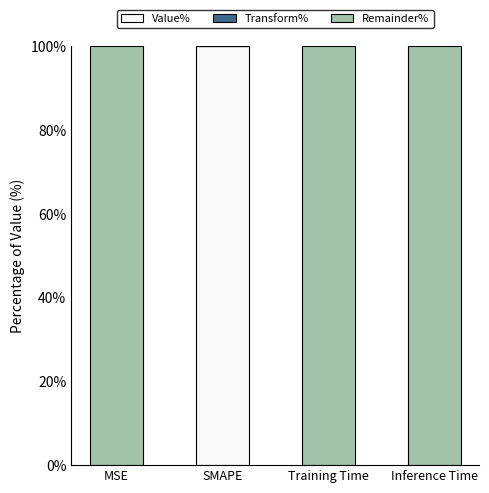

True or false: Value% has a value of 0.0 at Inference Time.

True